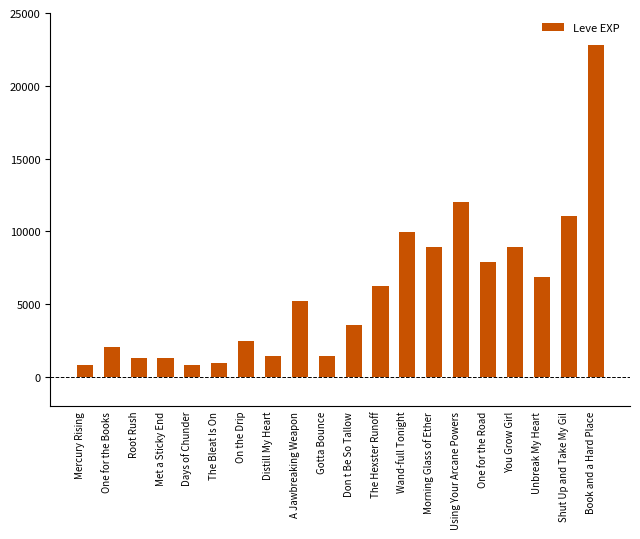

Which has a higher value, You Grow Girl or Root Rush?

You Grow Girl